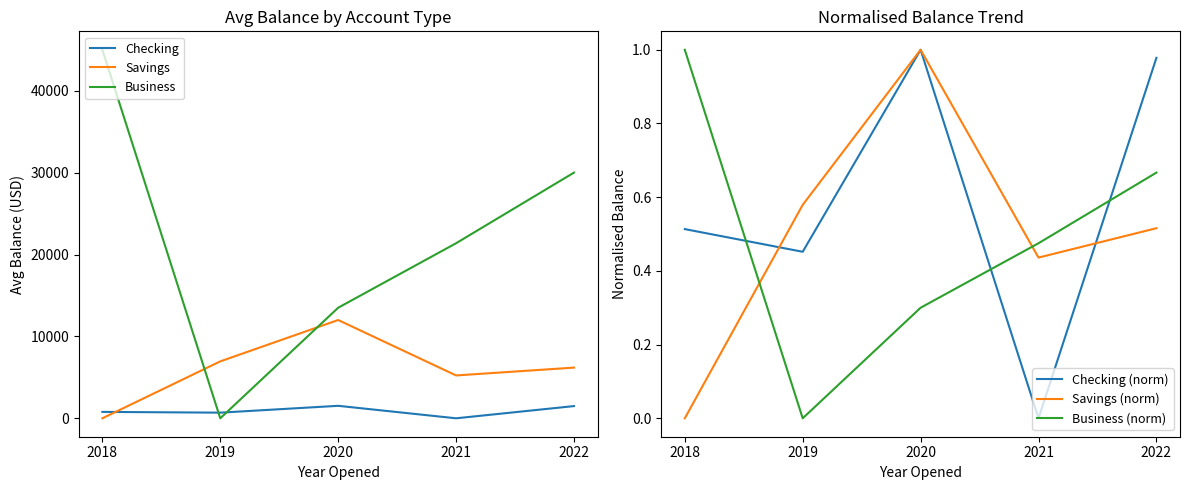

Where is Savings (norm) nearest to the value 0?

2018